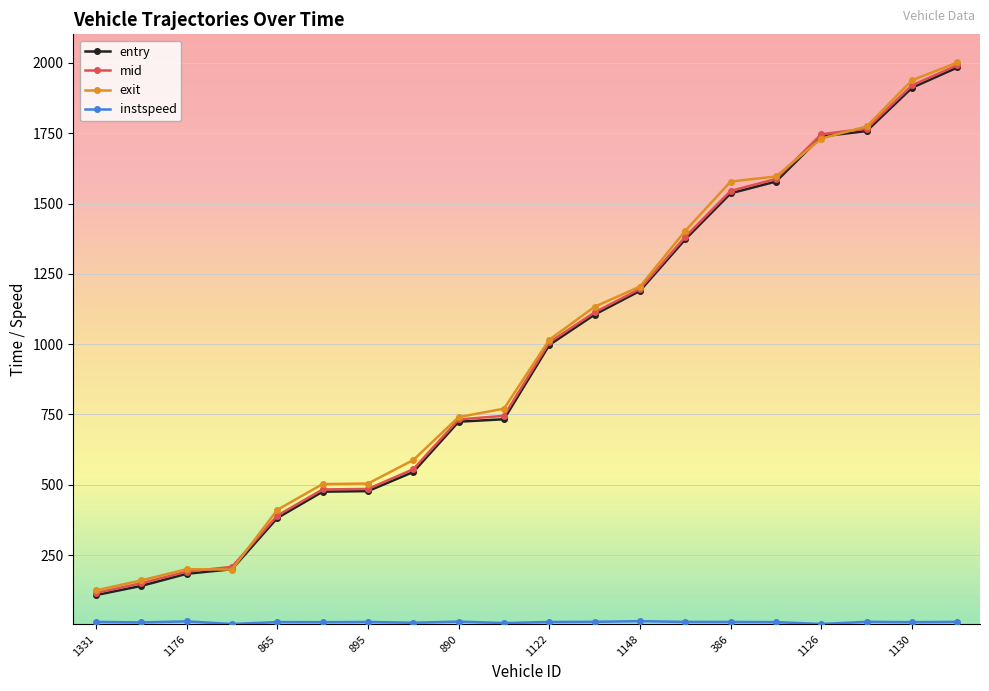

At how many categories does at least one series exceed 1321?

7